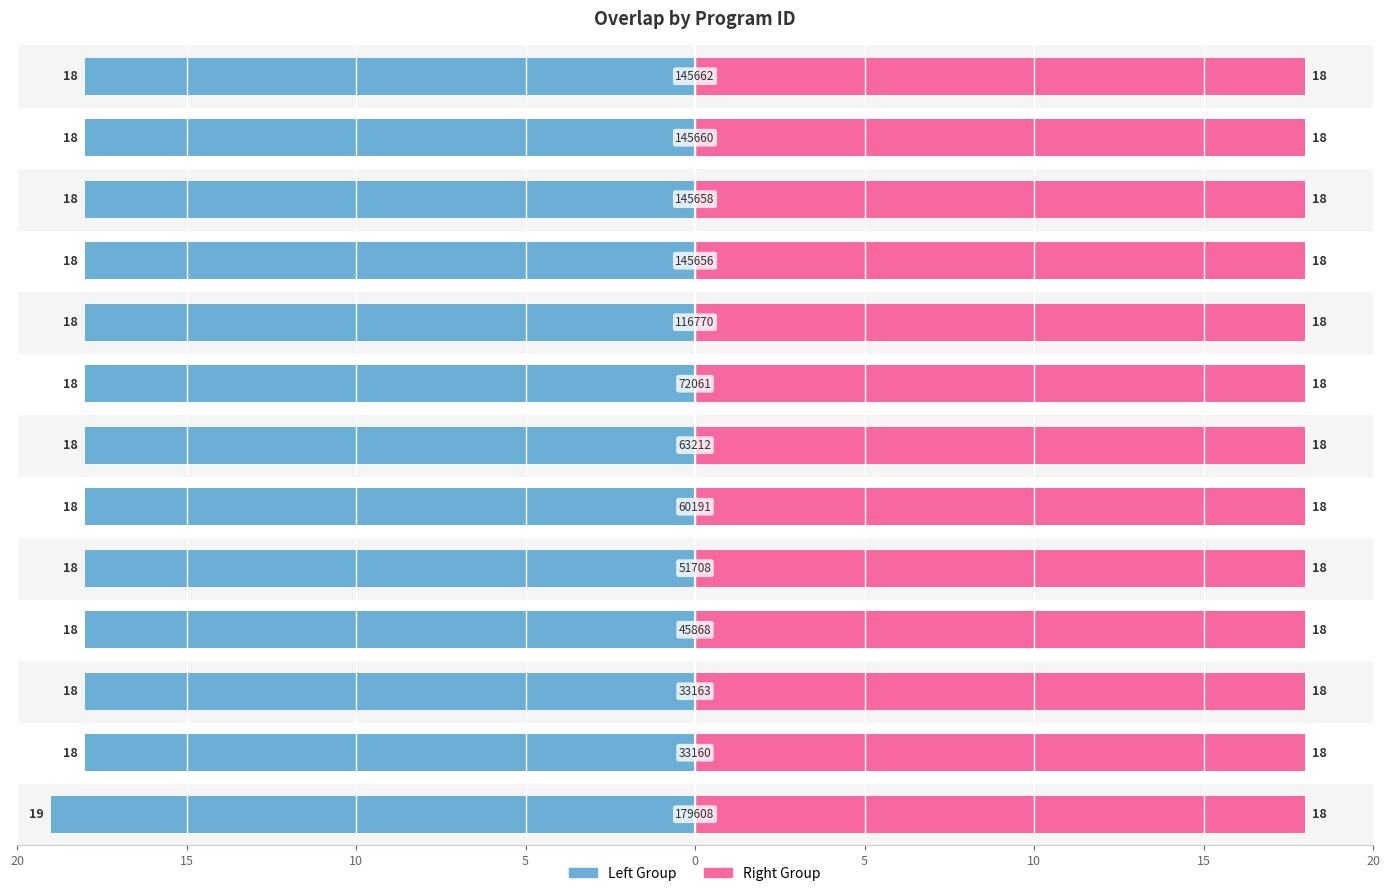

Are the bars horizontal?

Yes